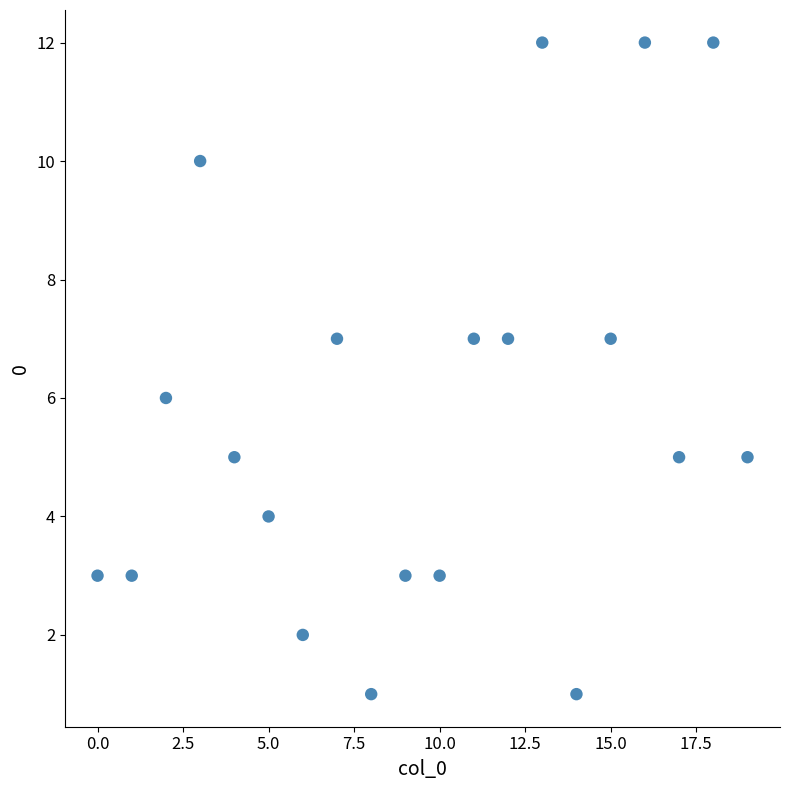

What is the range of Y values (max minus min)?

11